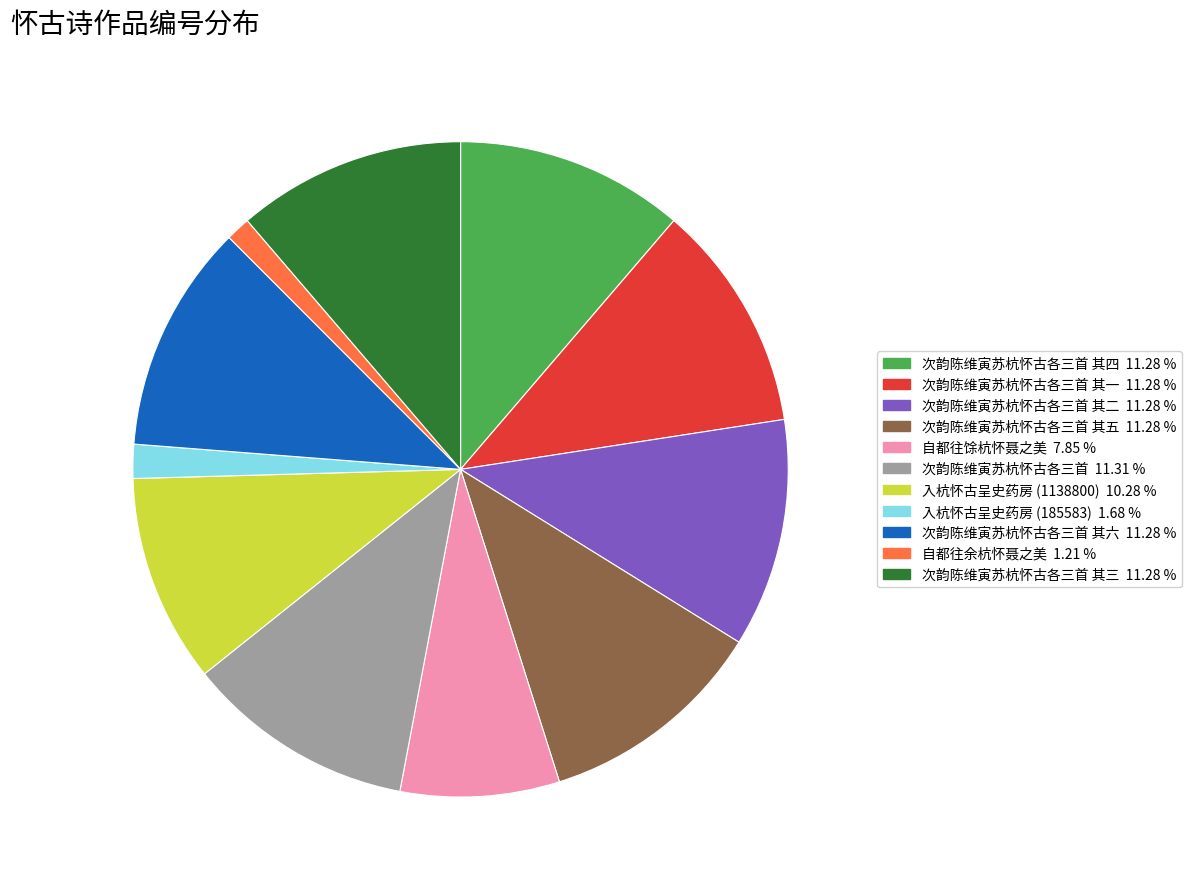

Does any single category account for the majority?

No